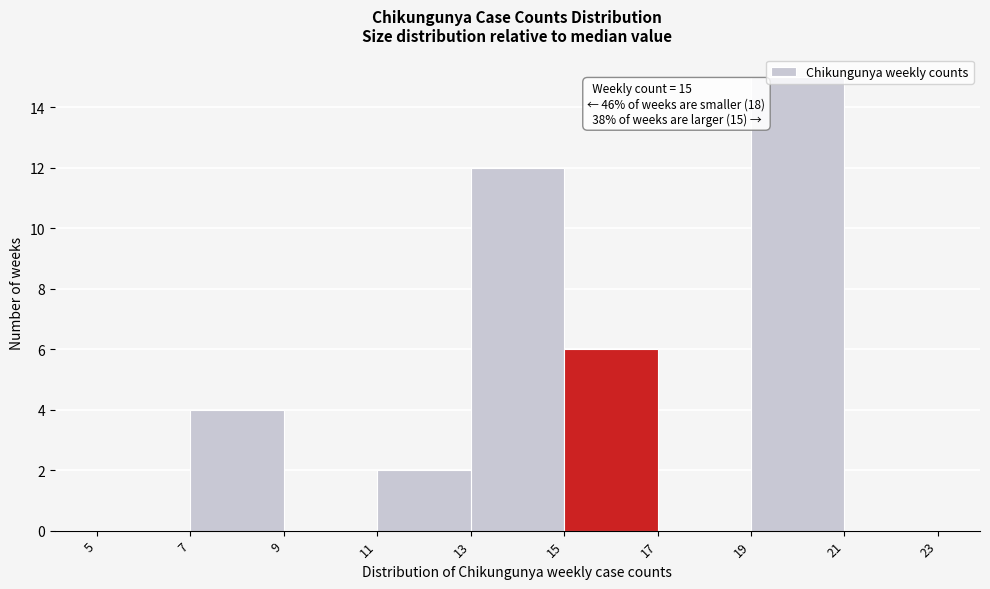

Over which range of the x-axis is the bar tallest?

19 to 21